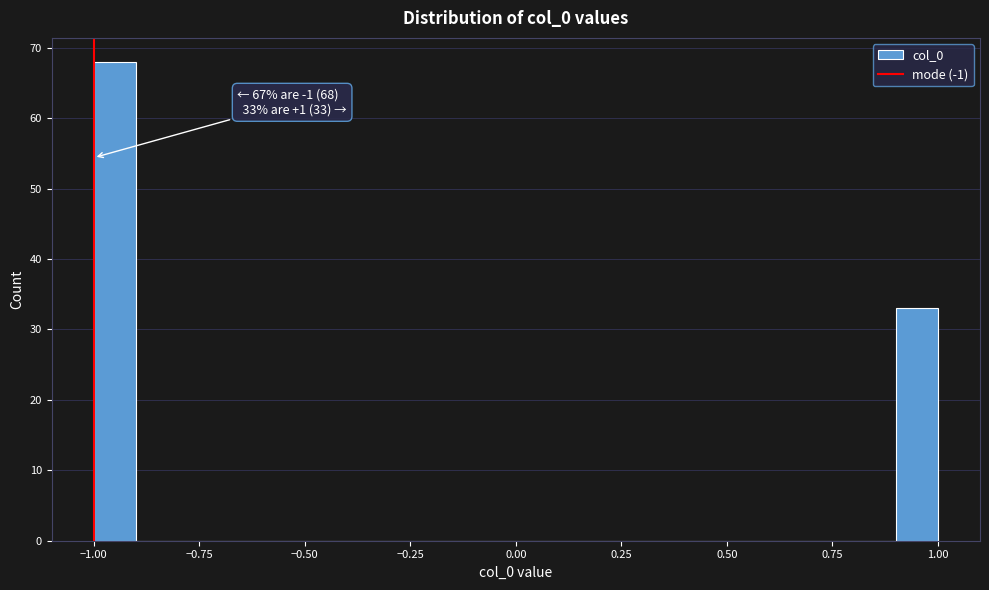

Read against the x-axis, roughly where is the centre of the tallest bar?

-0.95